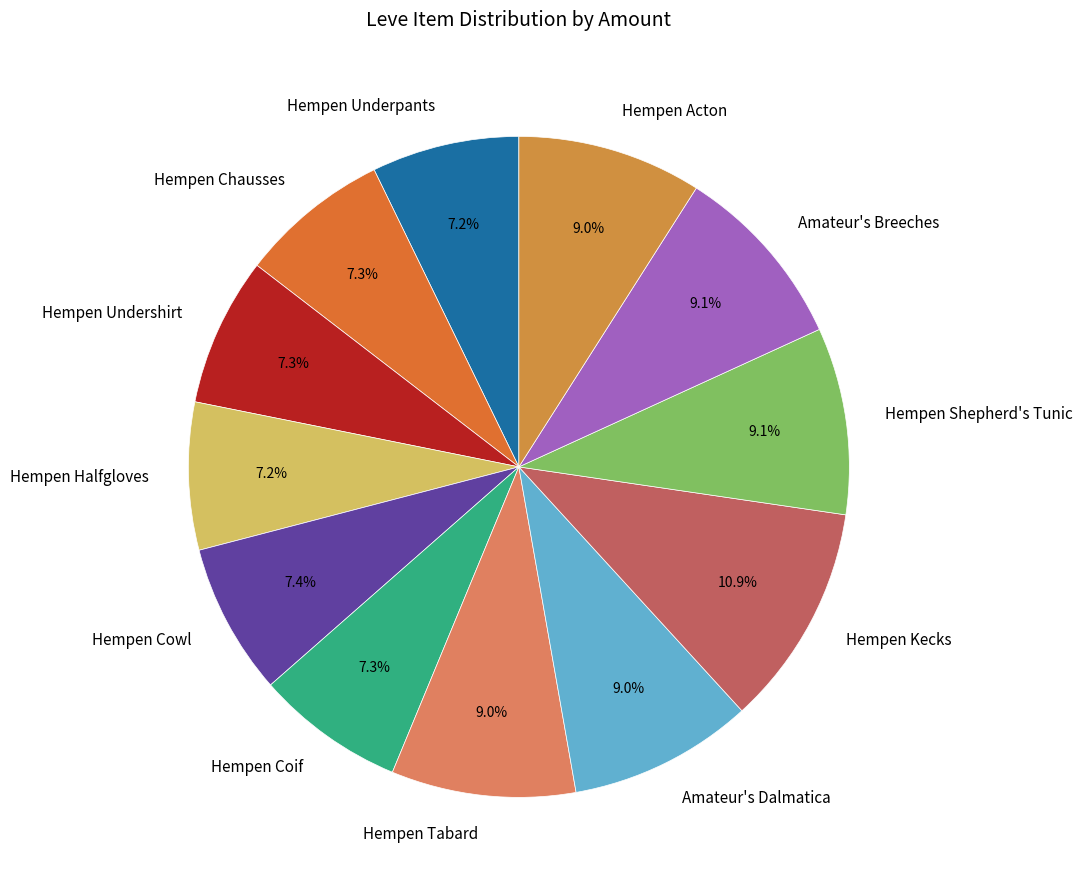

Which slice is the largest?

Hempen Kecks